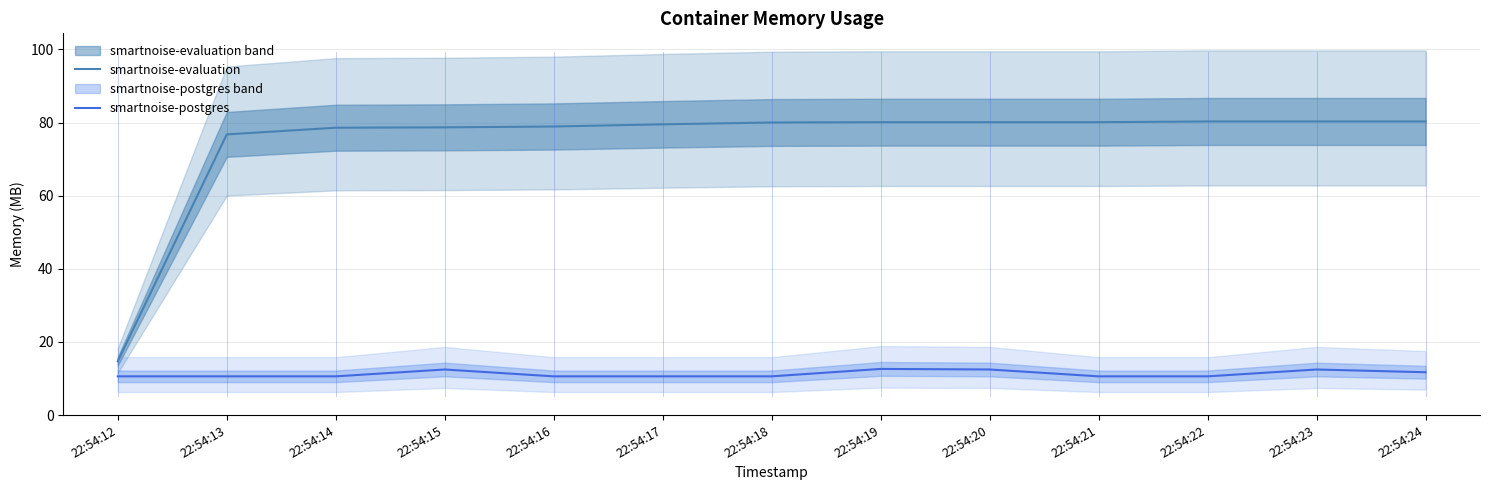

At which category is the sum across all series the highest?

22:54:23